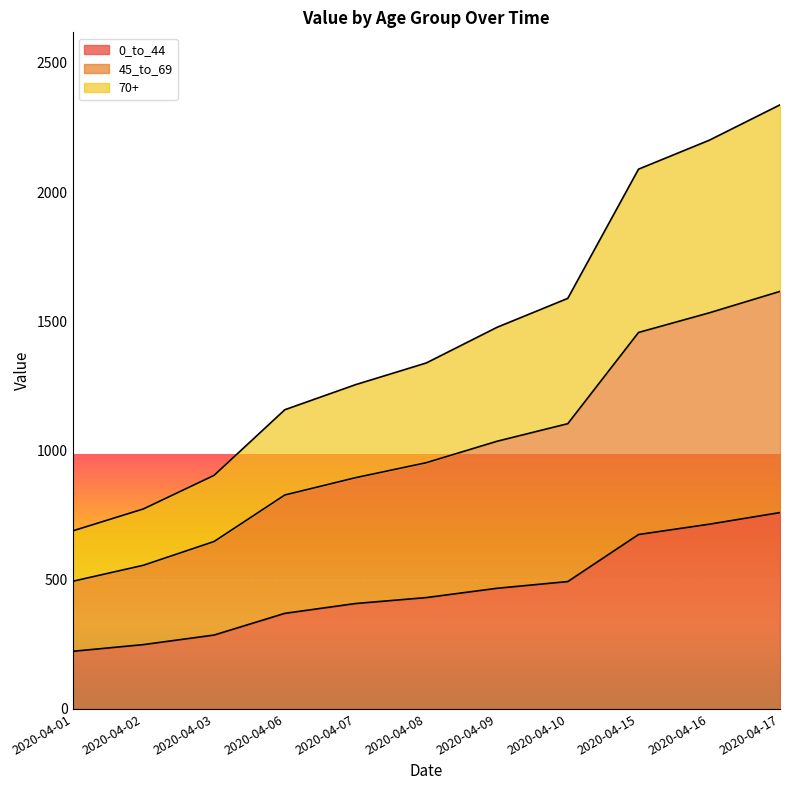

Read the 45_to_69 value at 2020-04-10, to the nearest 100.

1100